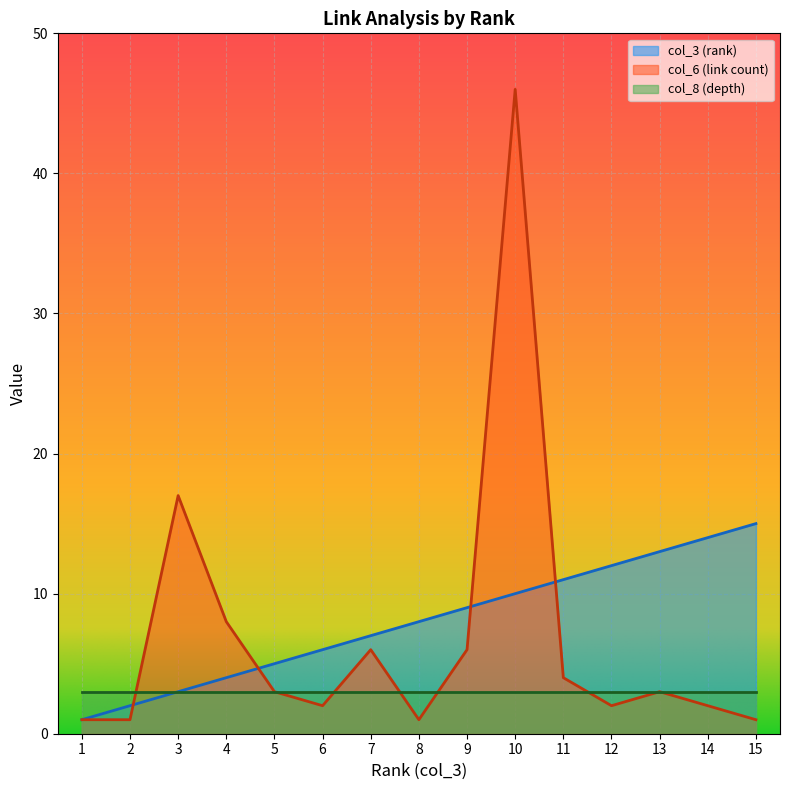

What is the smallest value displayed?

1